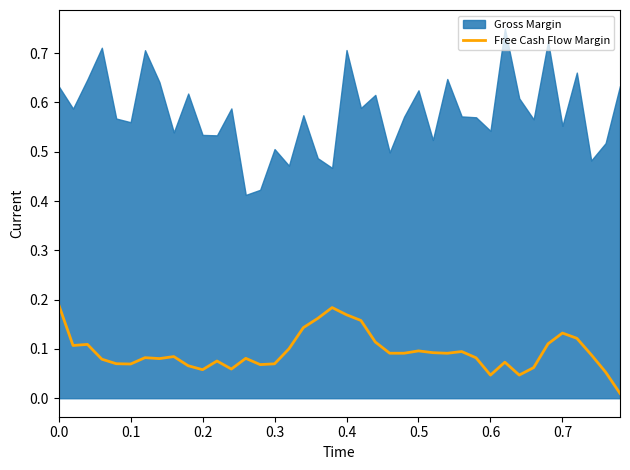

What is the difference between the second highest and second lowest values?

0.1